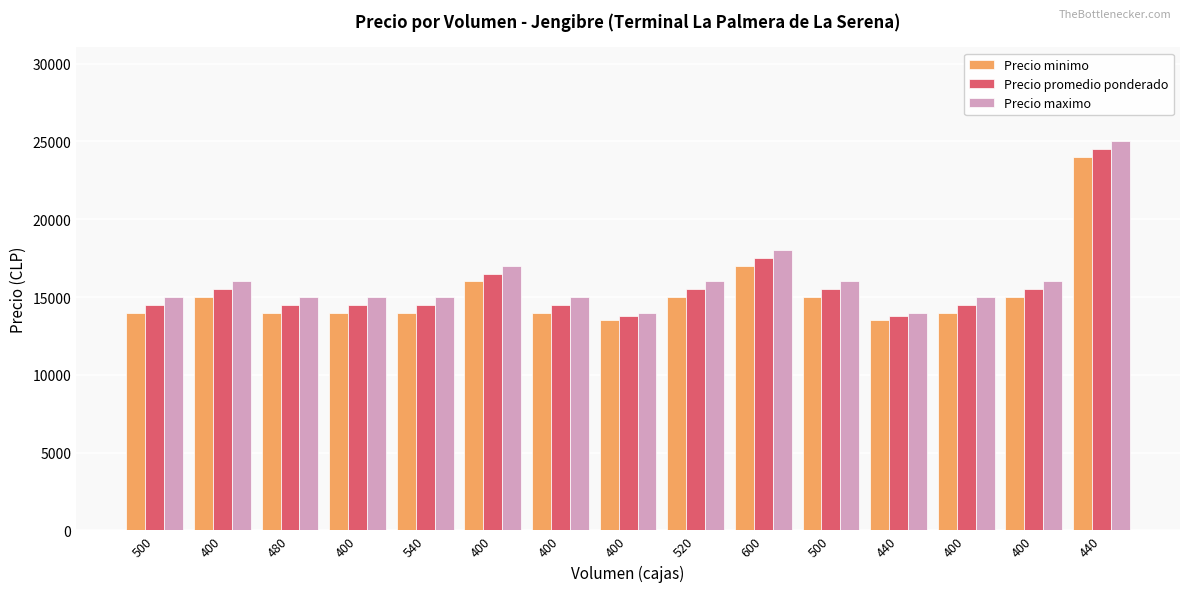

What is the label of the 14th bar from the right?

400